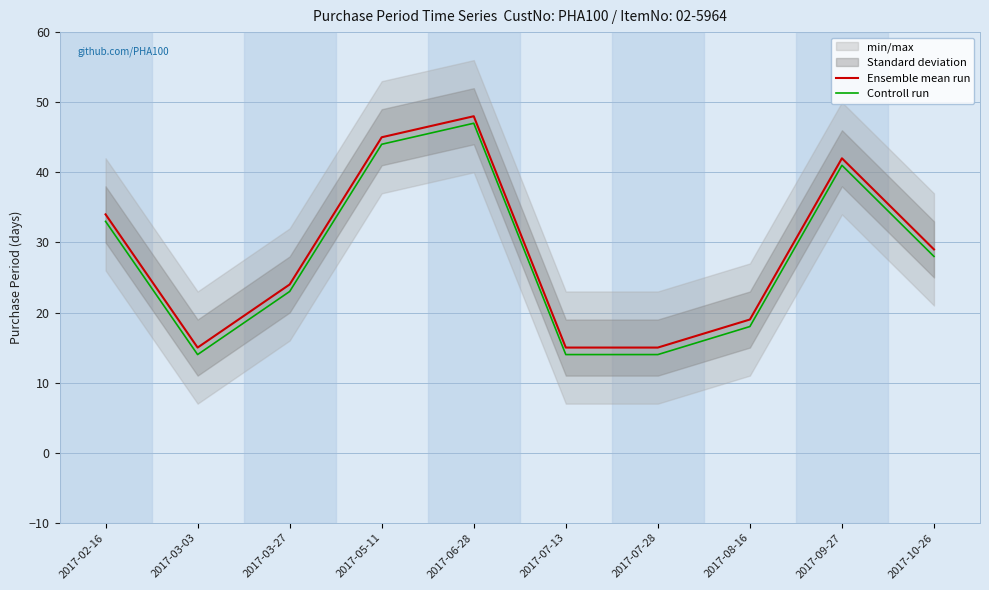

What is the total value across all series at 2017-10-26?

57